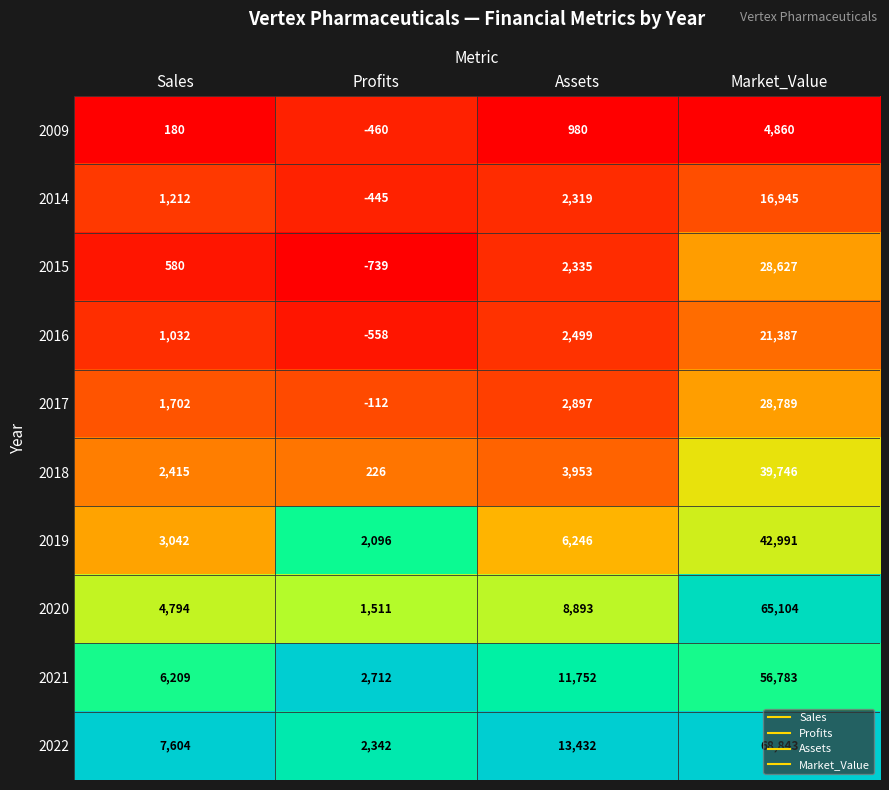

Read the 2017 value at Assets, to the nearest 10.

2900